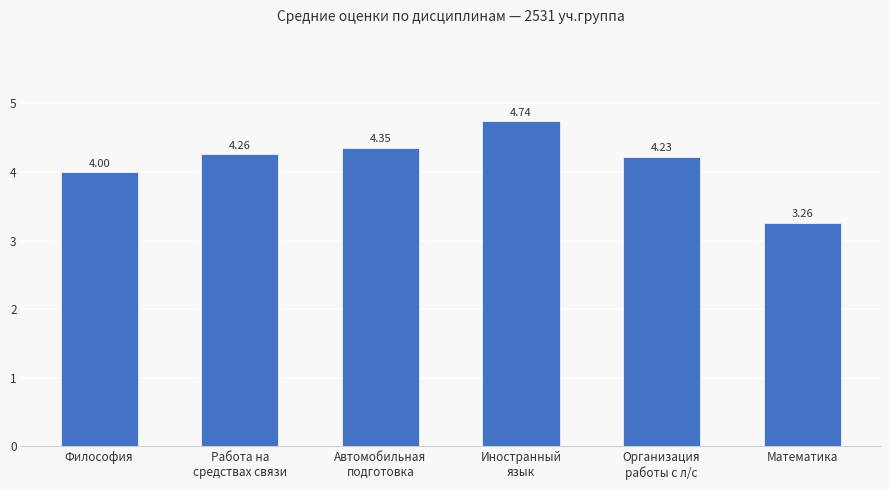

Rank the categories by value from highest to lowest.

Иностранный
язык, Автомобильная
подготовка, Работа на
средствах связи, Организация
работы с л/с, Философия, Математика